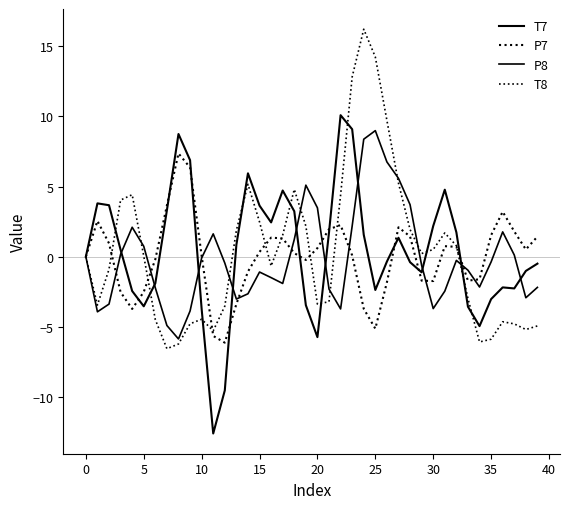

Is this an area chart (filled region under the line)?

No